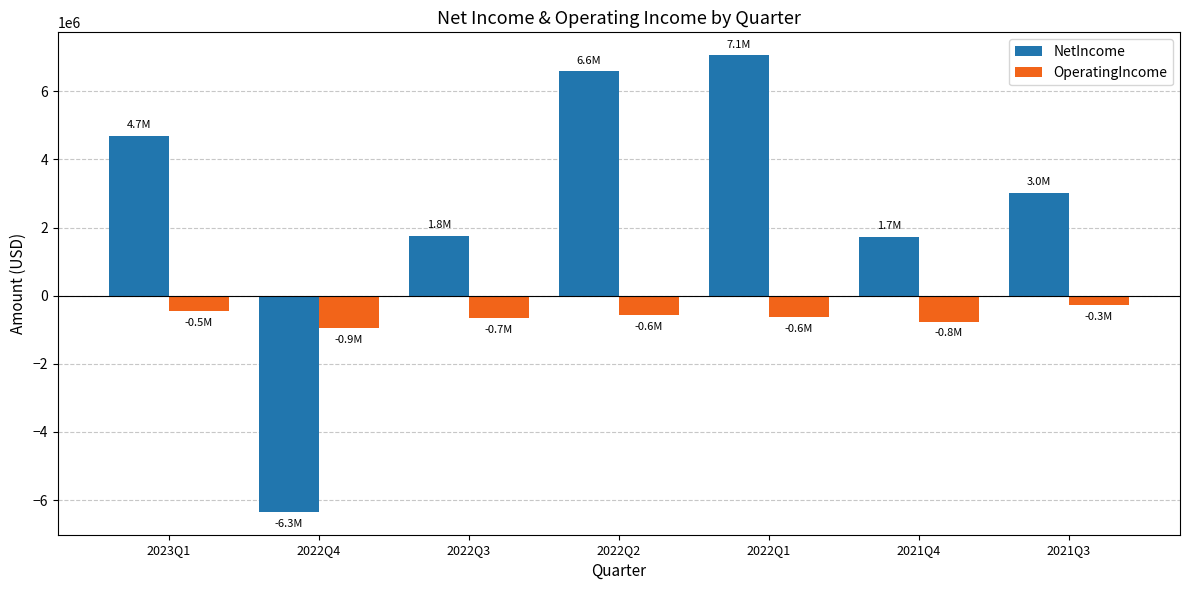

Which series has the widest spread of values?

NetIncome